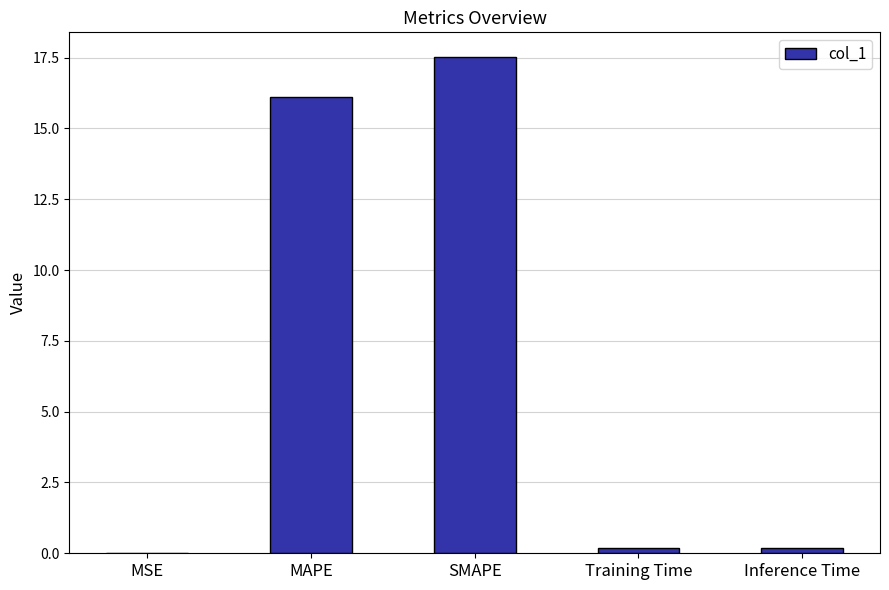

What is the sum of all values?

34.0